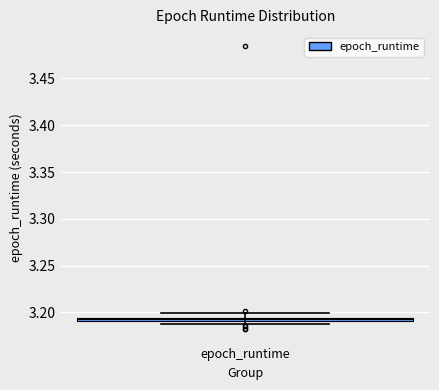

Where is the lower edge of the box for epoch_runtime on the y-axis? The values are not printed on the chart, so give them approximately, as read against the axis.

3.190